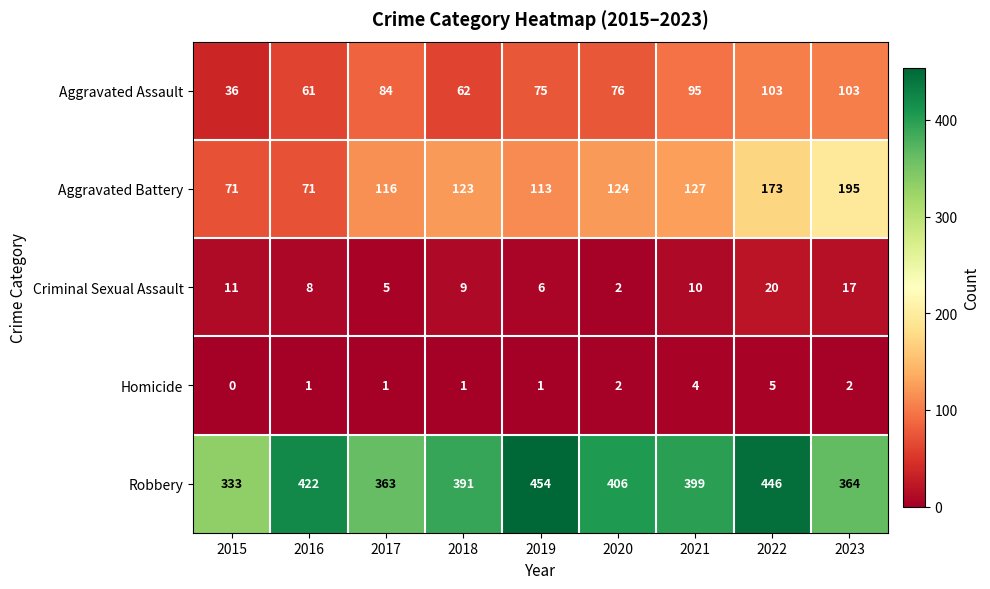

Which series has the widest spread of values?

Aggravated Battery